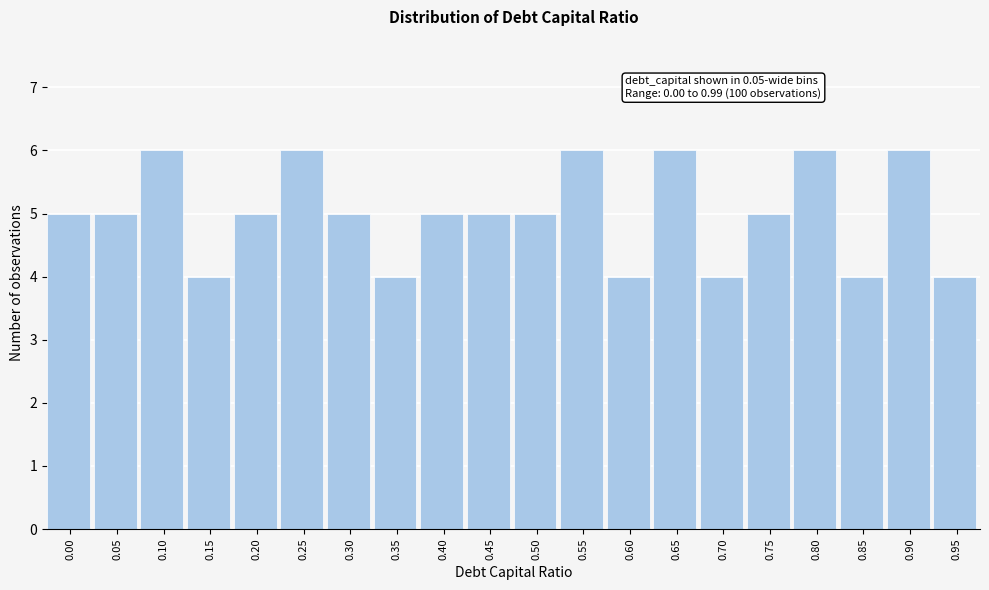

Reading left to right, extract all data points from this chart.

0.00=5	0.05=5	0.10=6	0.15=4	0.20=5	0.25=6	0.30=5	0.35=4	0.40=5	0.45=5	0.50=5	0.55=6	0.60=4	0.65=6	0.70=4	0.75=5	0.80=6	0.85=4	0.90=6	0.95=4